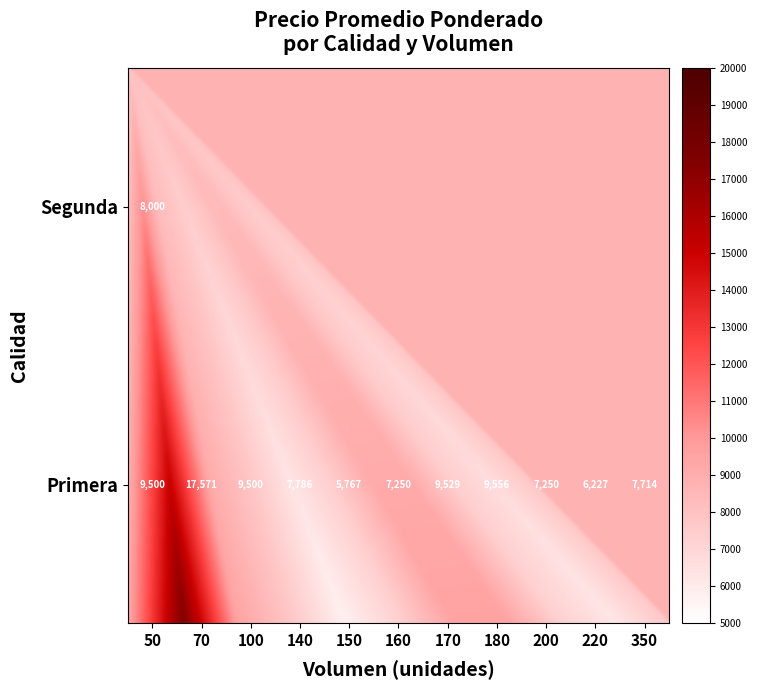

Reading right to left, transcribe all the data shown in this chart.

8000	7714	6227	7250	9556	9529	7250	5767	7786	9500	17571	9500